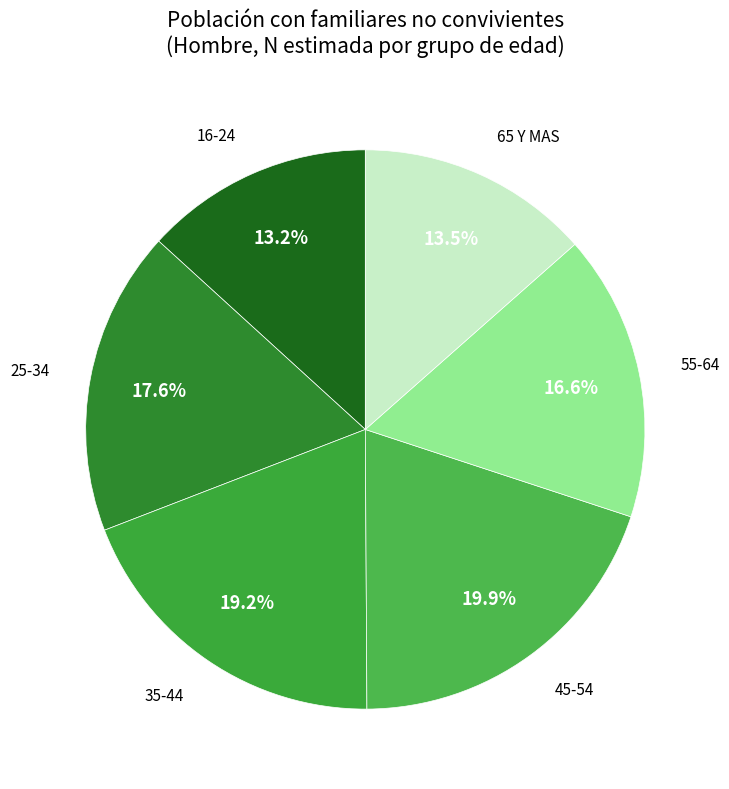

How many segments does this pie chart have?

6